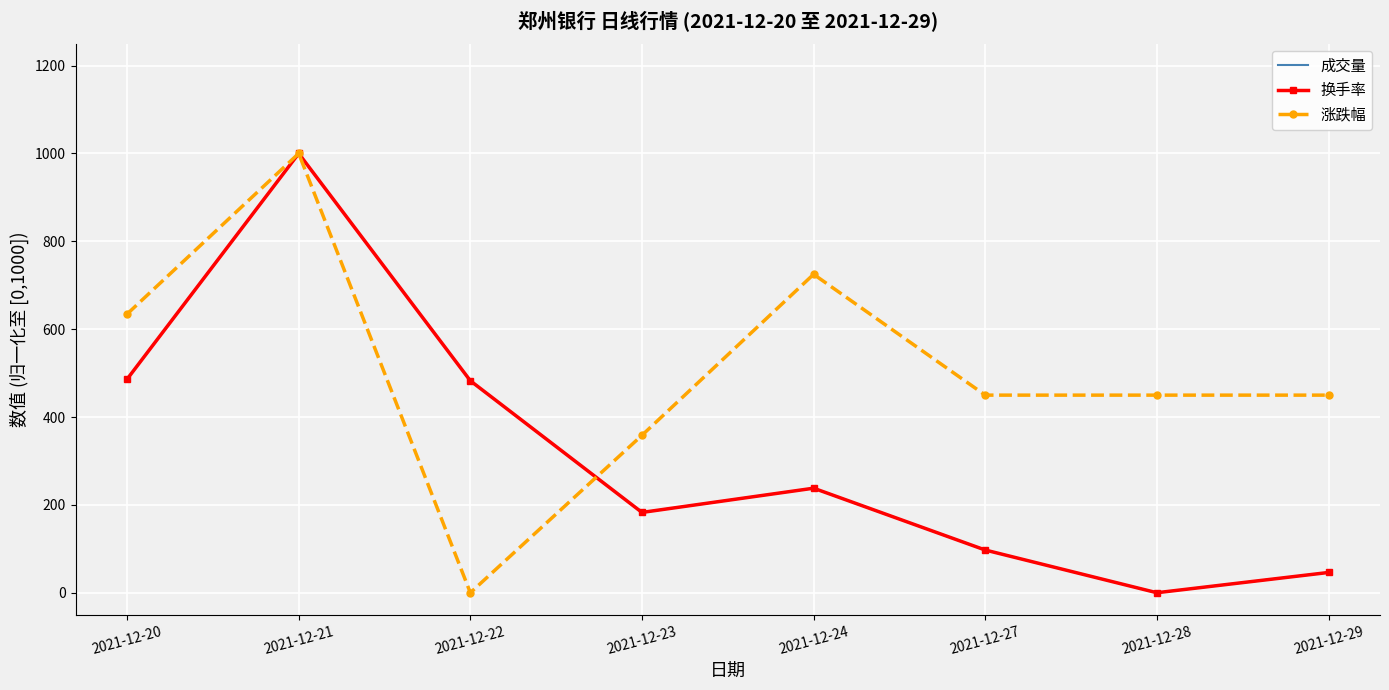

At which label does 涨跌幅 first exceed 449?

2021-12-20